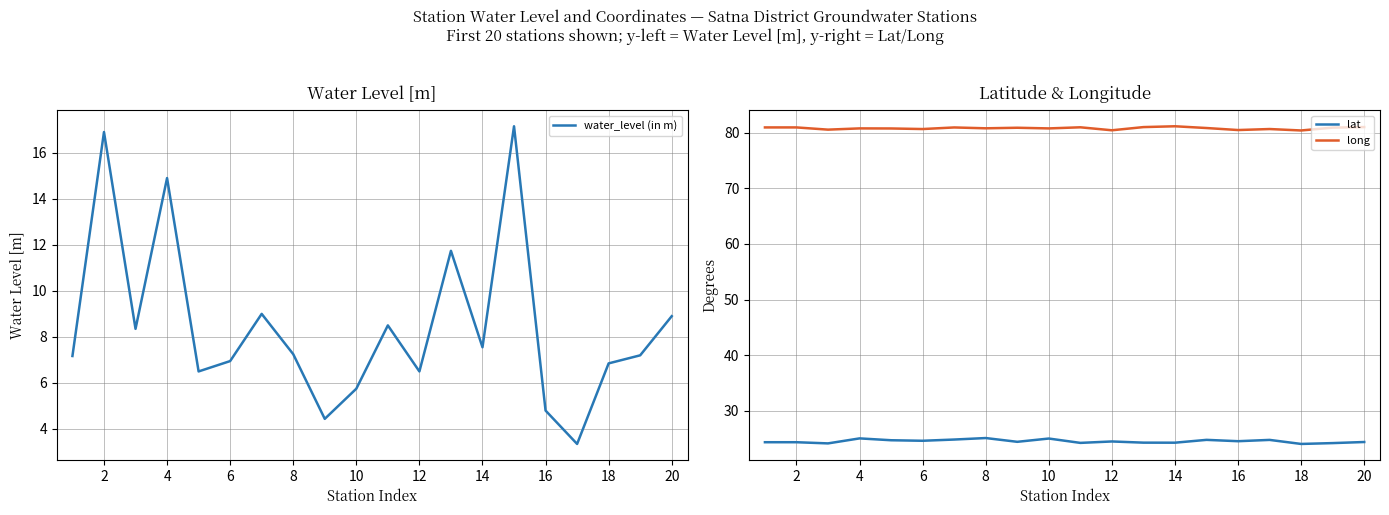

Count the number of categories in the chart.

20